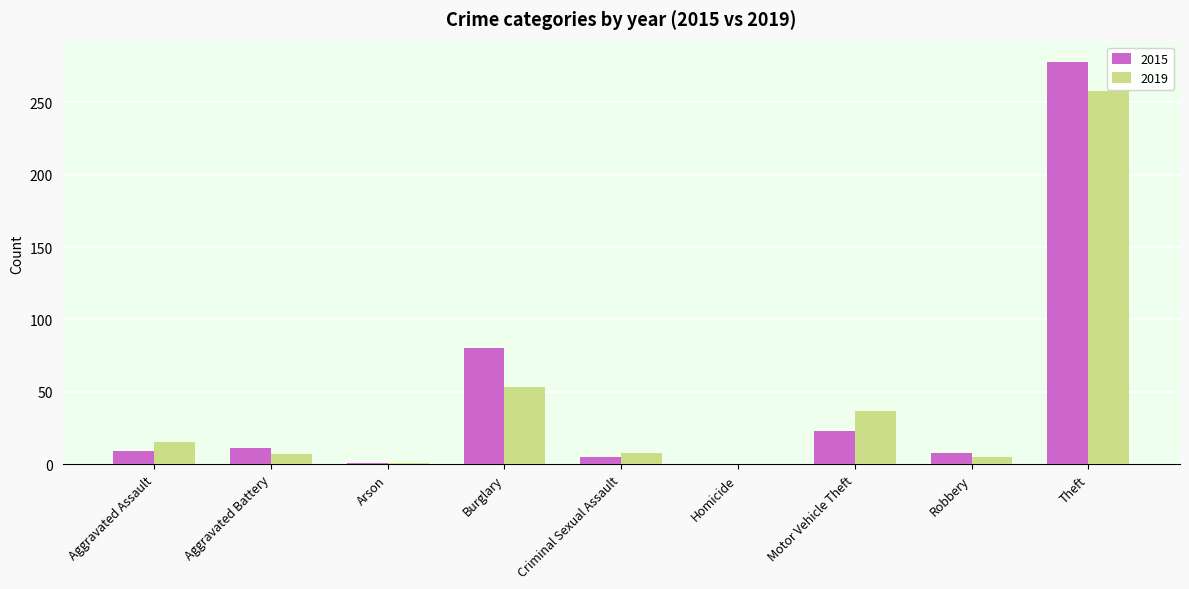

Which label corresponds to the largest value in the chart?

Theft